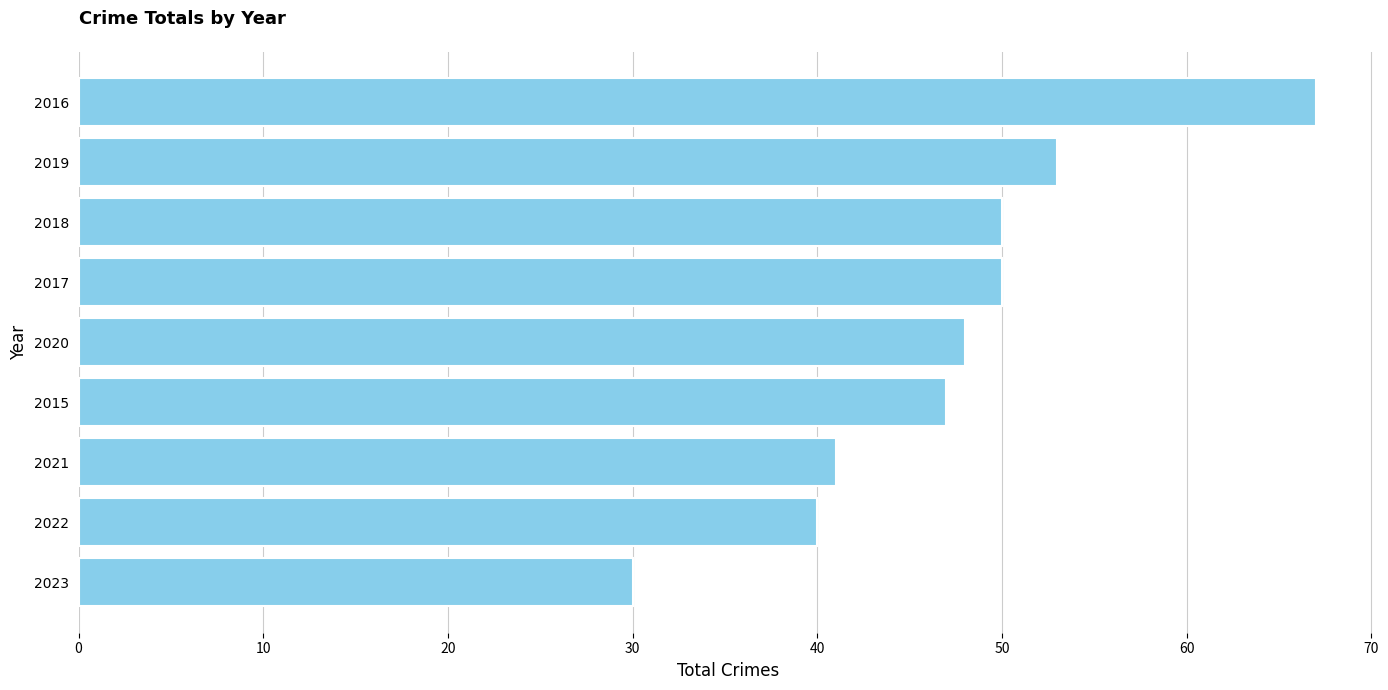

Are the bars grouped side by side (vs. stacked)?

No